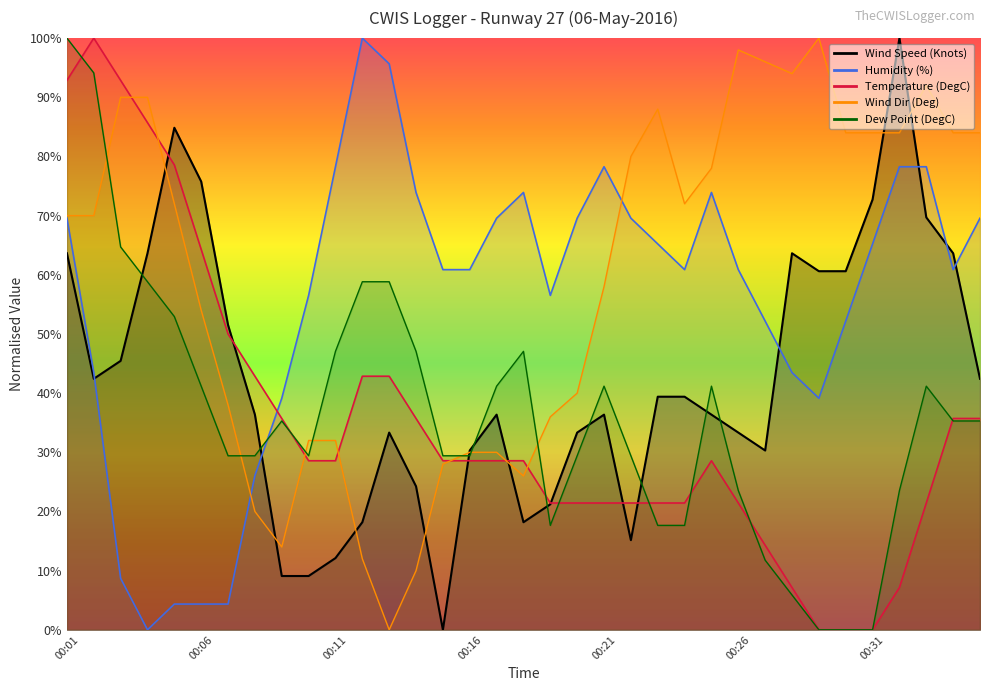

In Humidity (%), how many points are lower than both neighbors (excluding endpoints)?

5